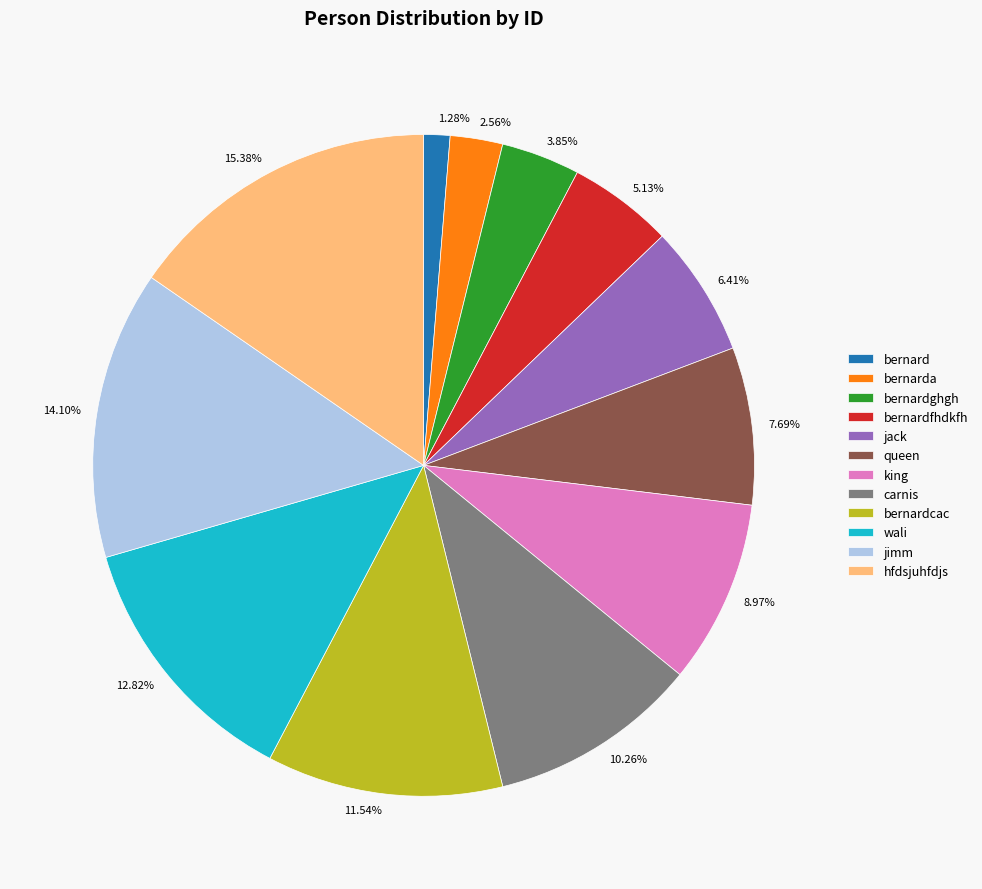

To the nearest percent, what portion does carnis represent?

10%